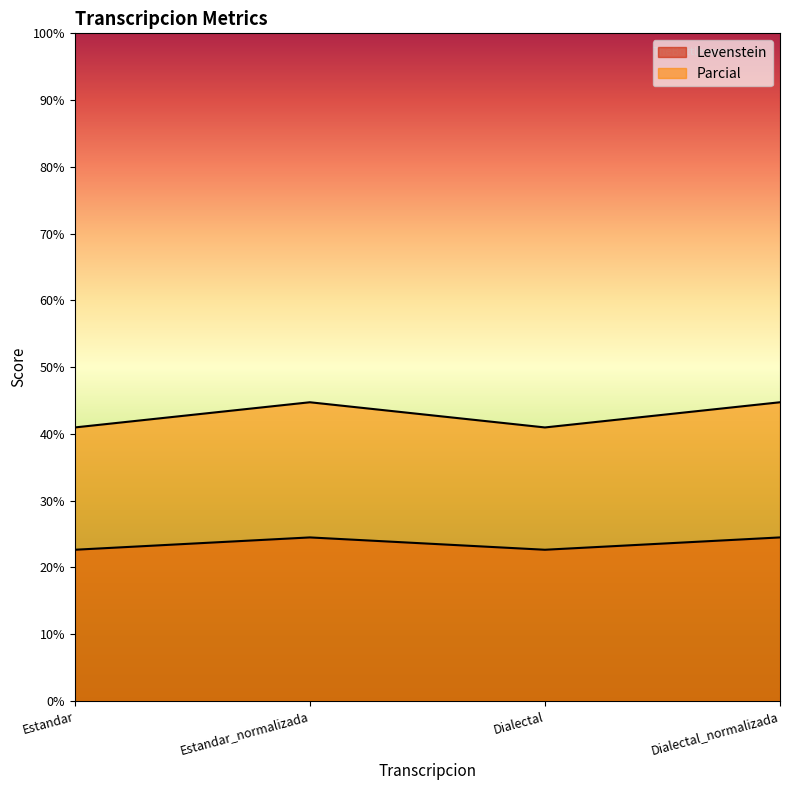

The Levenstein series shows 30.9 at Estandar. True or false?

False